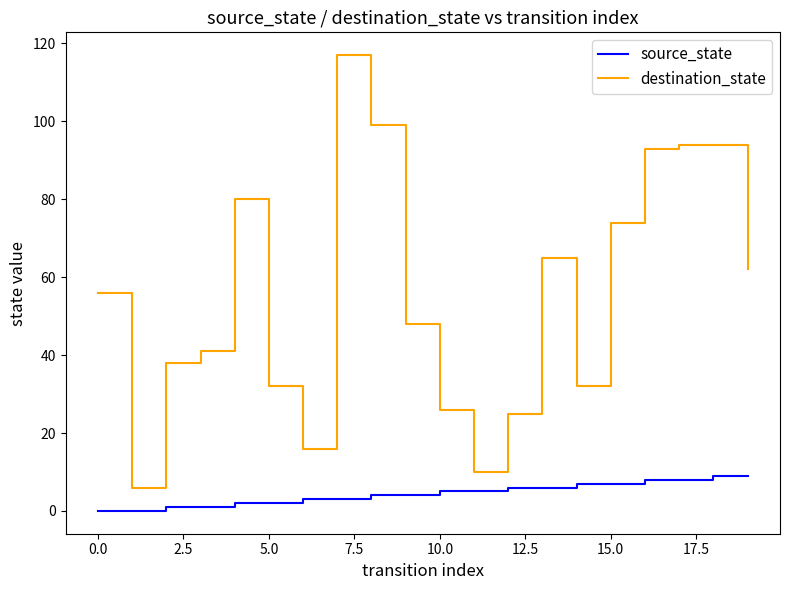

At how many categories does at least one series exceed 69?

7